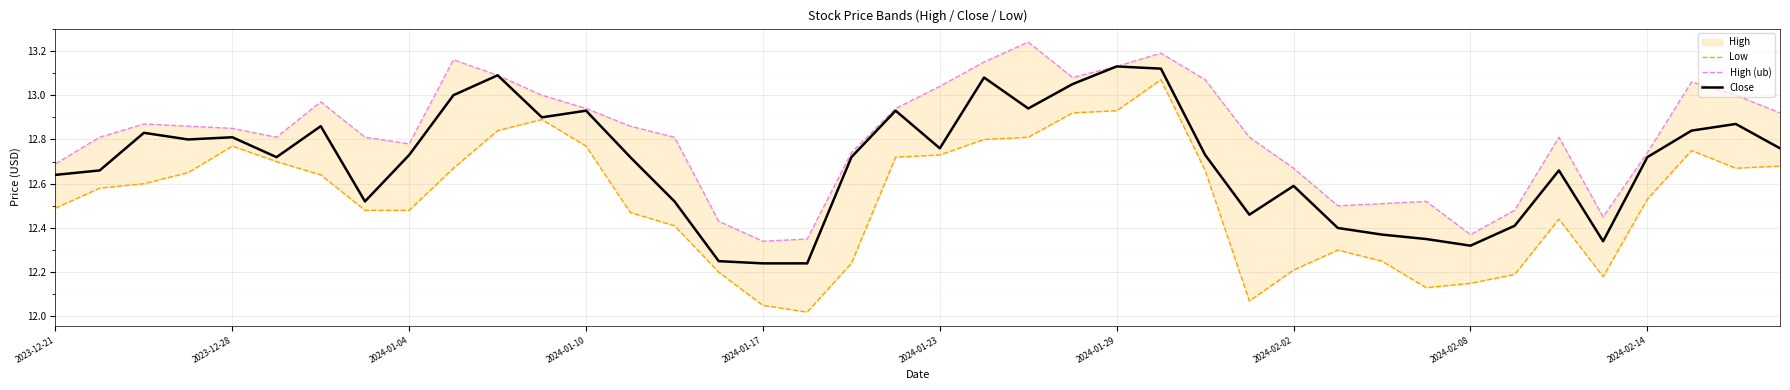

The Close series shows 12.3 at 35. True or false?

True